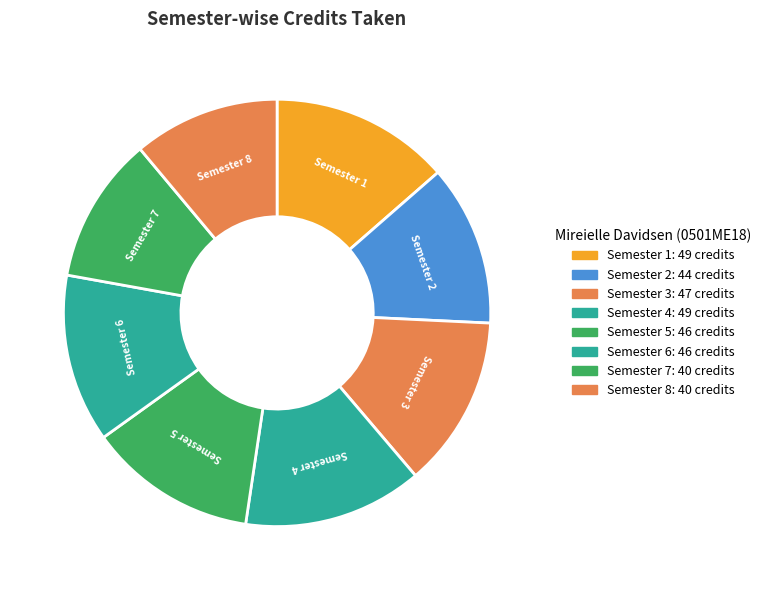

Count the number of slices in the pie.

8